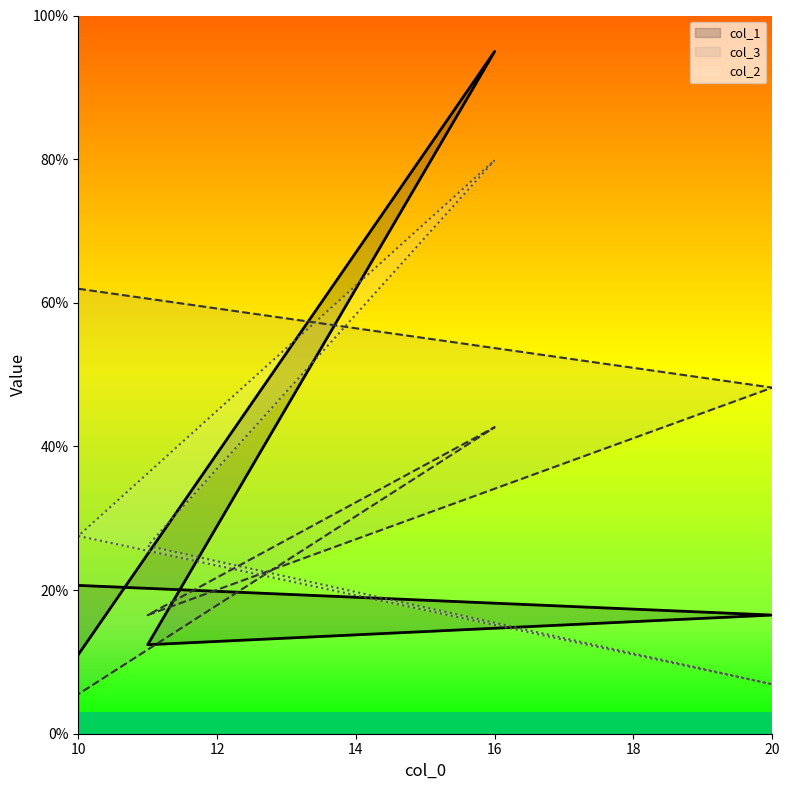

Reading right to left, what are all the values shown in this chart?

col_1: 10=11.0	16=95.0	11=12.4	20=16.5	10=20.7
col_3: 10=5.5	16=42.7	11=16.5	20=48.2	10=62.0
col_2: 10=27.5	16=79.9	11=26.2	20=6.9	10=27.5